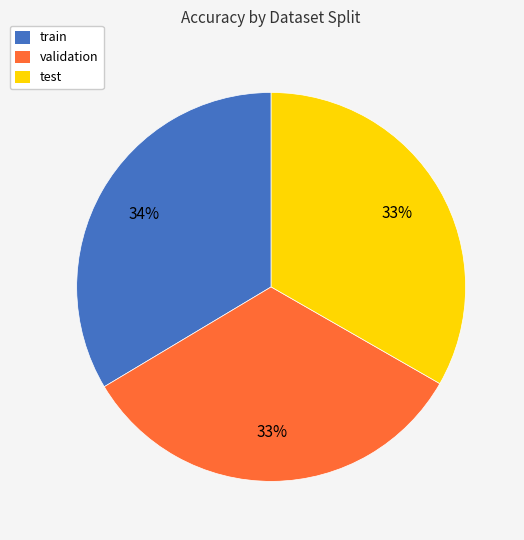

True or false: test accounts for 33% of the total.

True